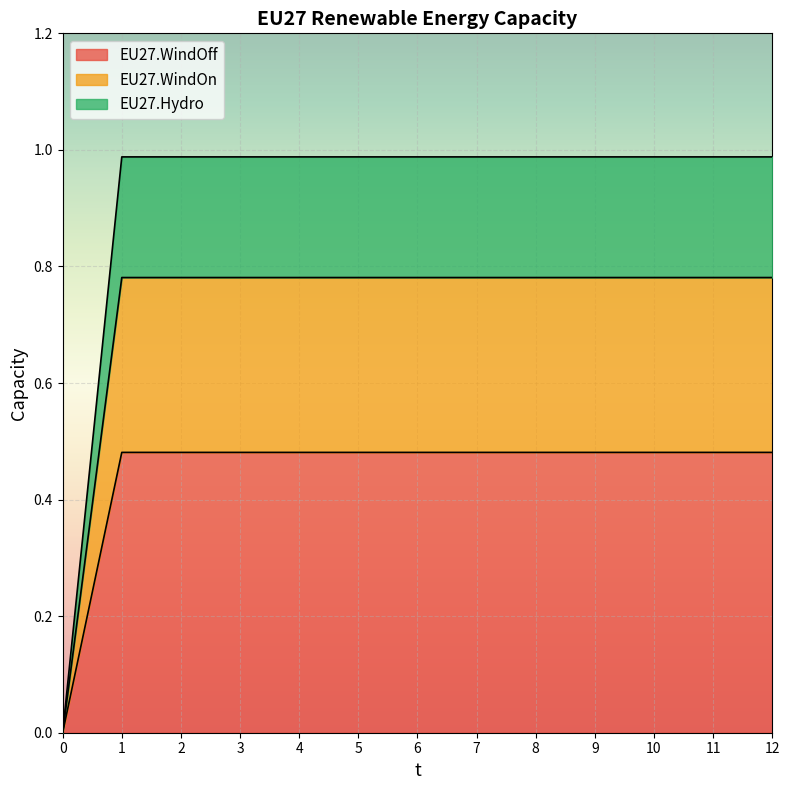

How many lines are shown in the chart?

3